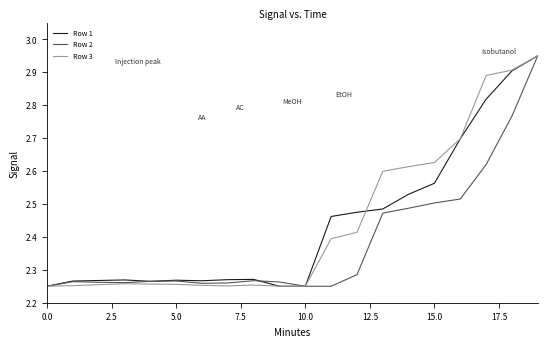

What are all the series names shown in the legend?

Row 1, Row 2, Row 3